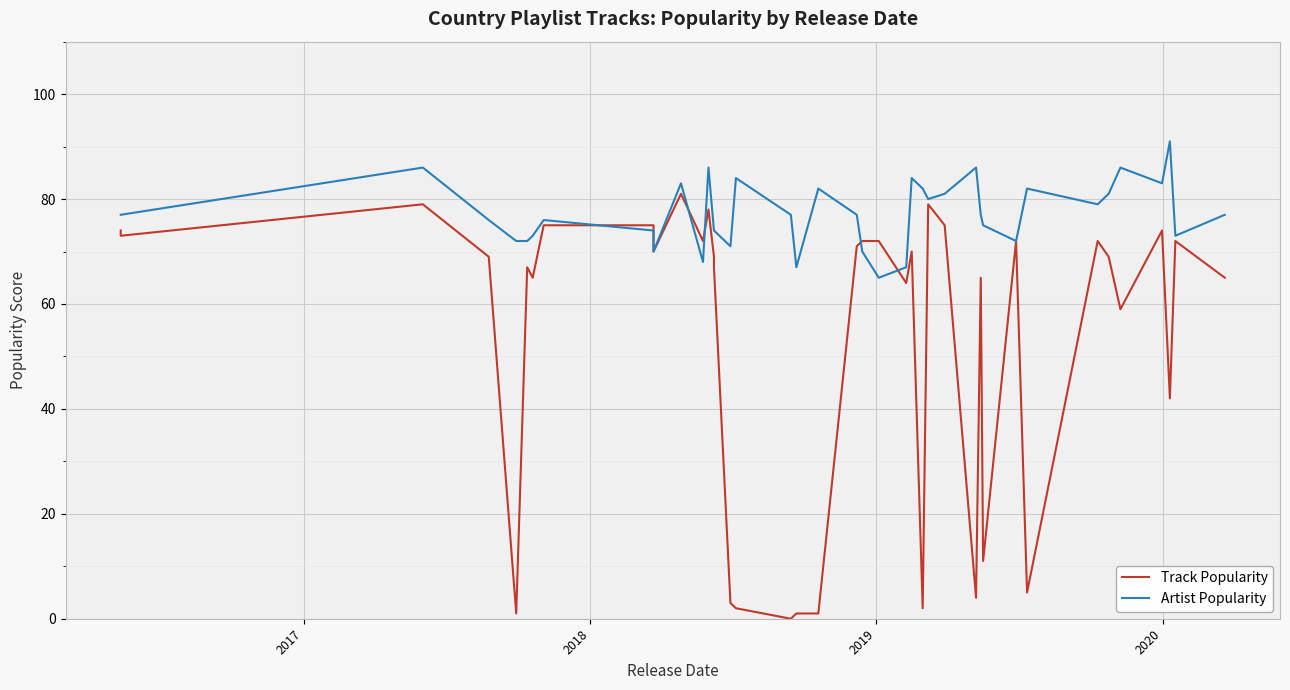

List the series in order of their overall mean, lowest first.

Track Popularity, Artist Popularity